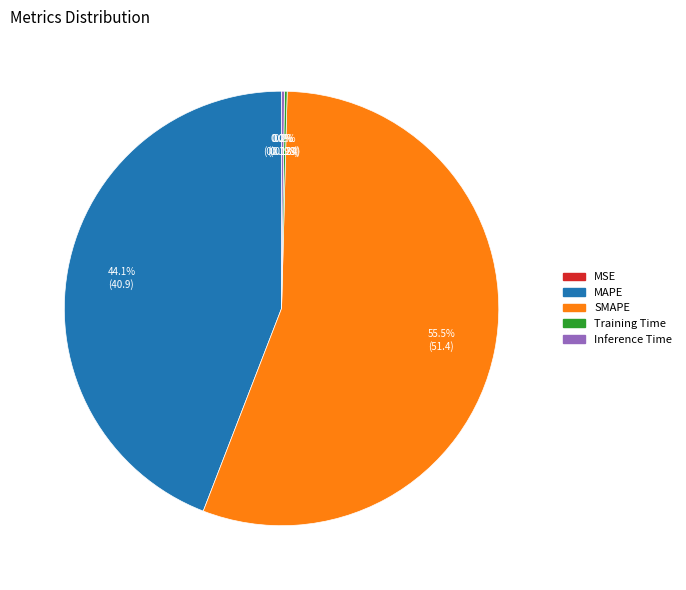

Which category has the biggest portion of the pie?

SMAPE